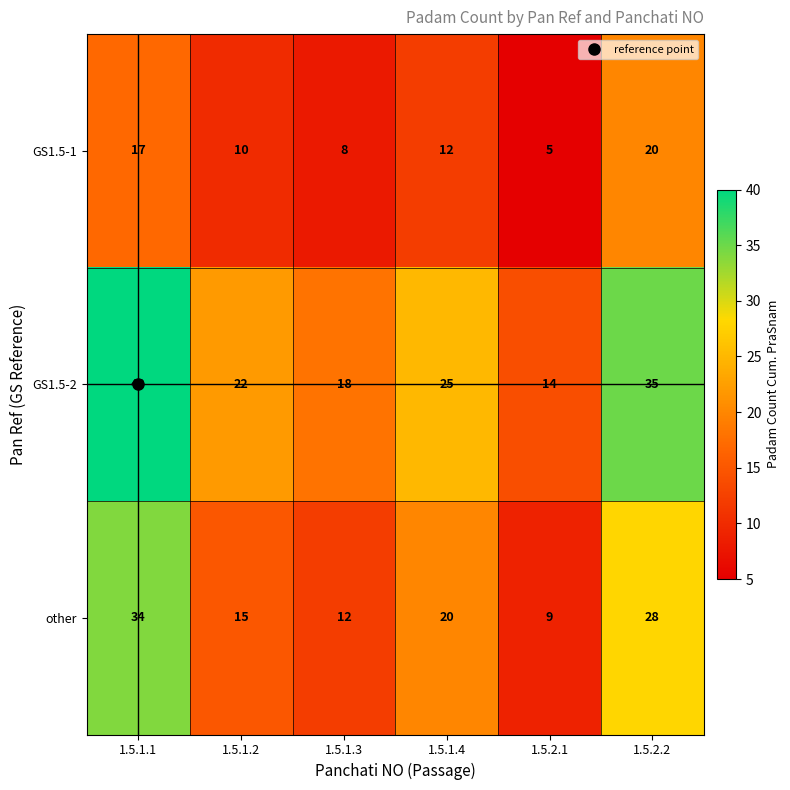

The value of GS1.5-1 at 1.5.2.1 is 3. True or false?

False